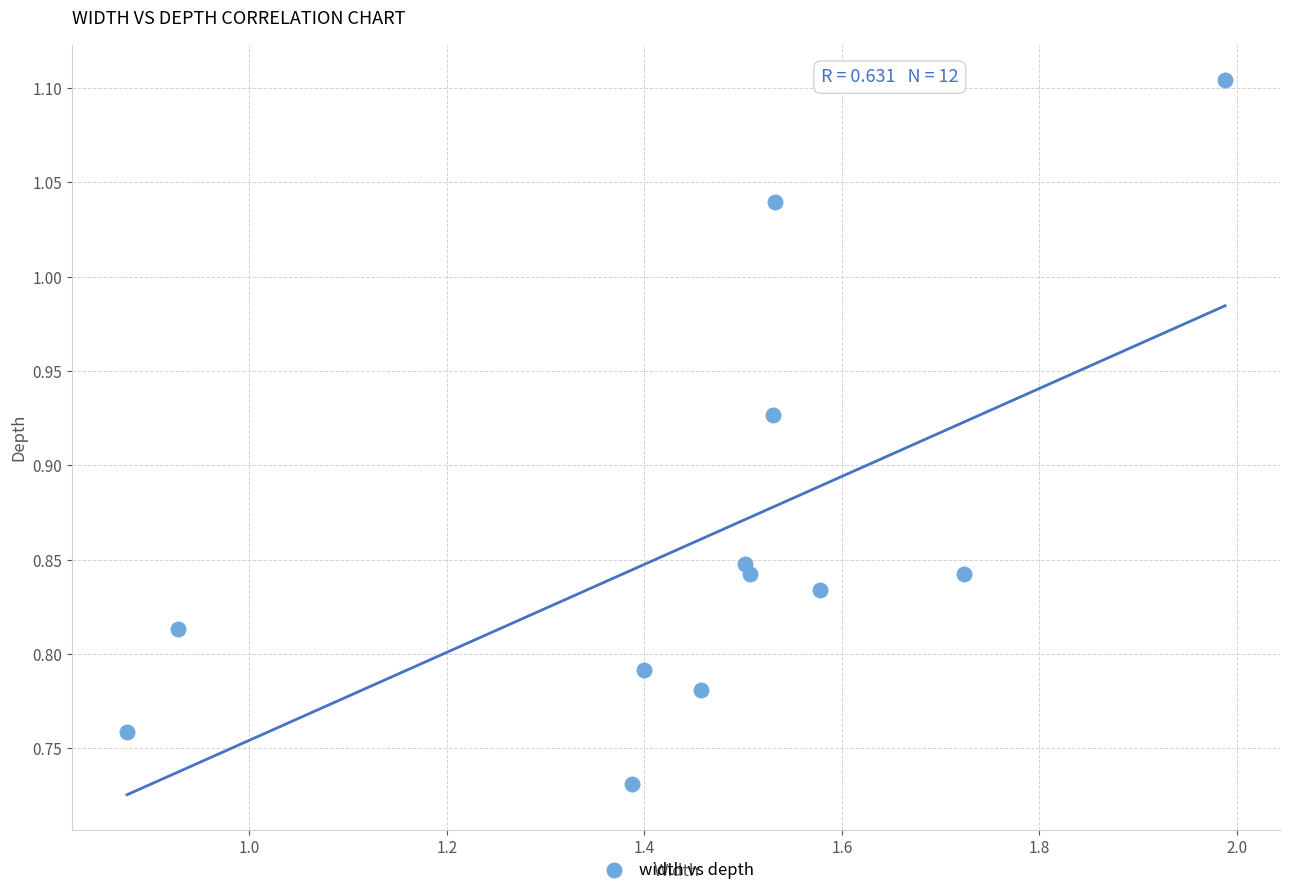

What is the range of Y values (max minus min)?

0.4